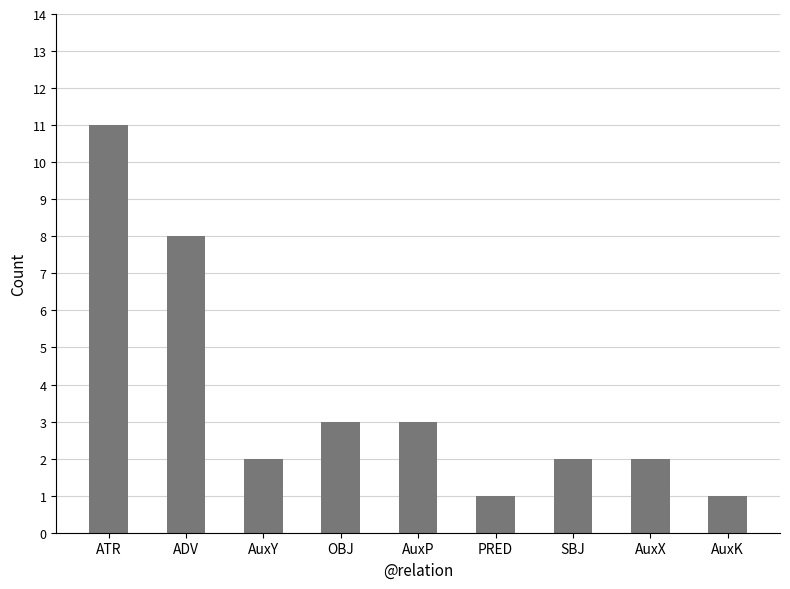

What position from the right is AuxP?

5